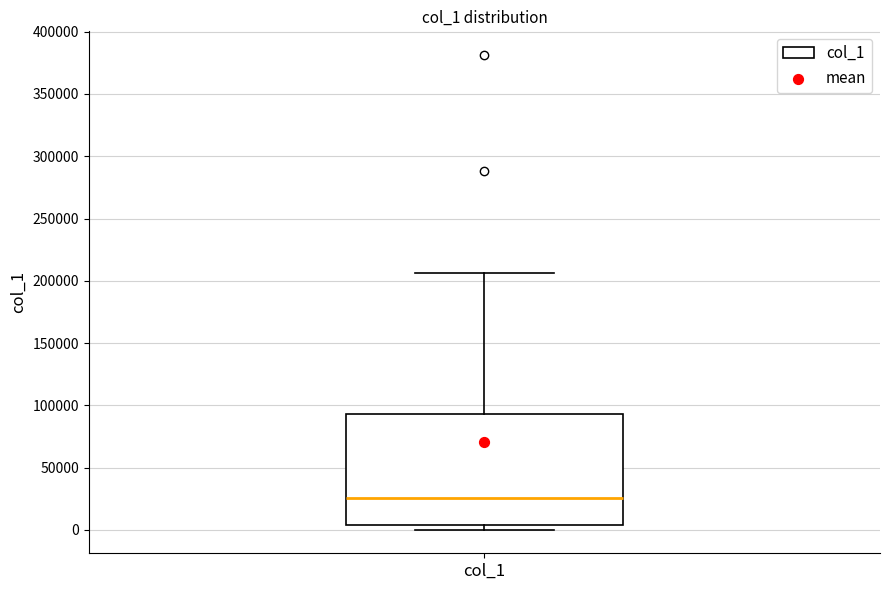

Read this box plot against the y-axis: the position of the median line, the range covered by the box, and the ends of both whiskers. The values are not printed on the chart, so give them approximately, as read against the axis.

median 25000, box 5000 to 95000, whiskers 0 to 205000